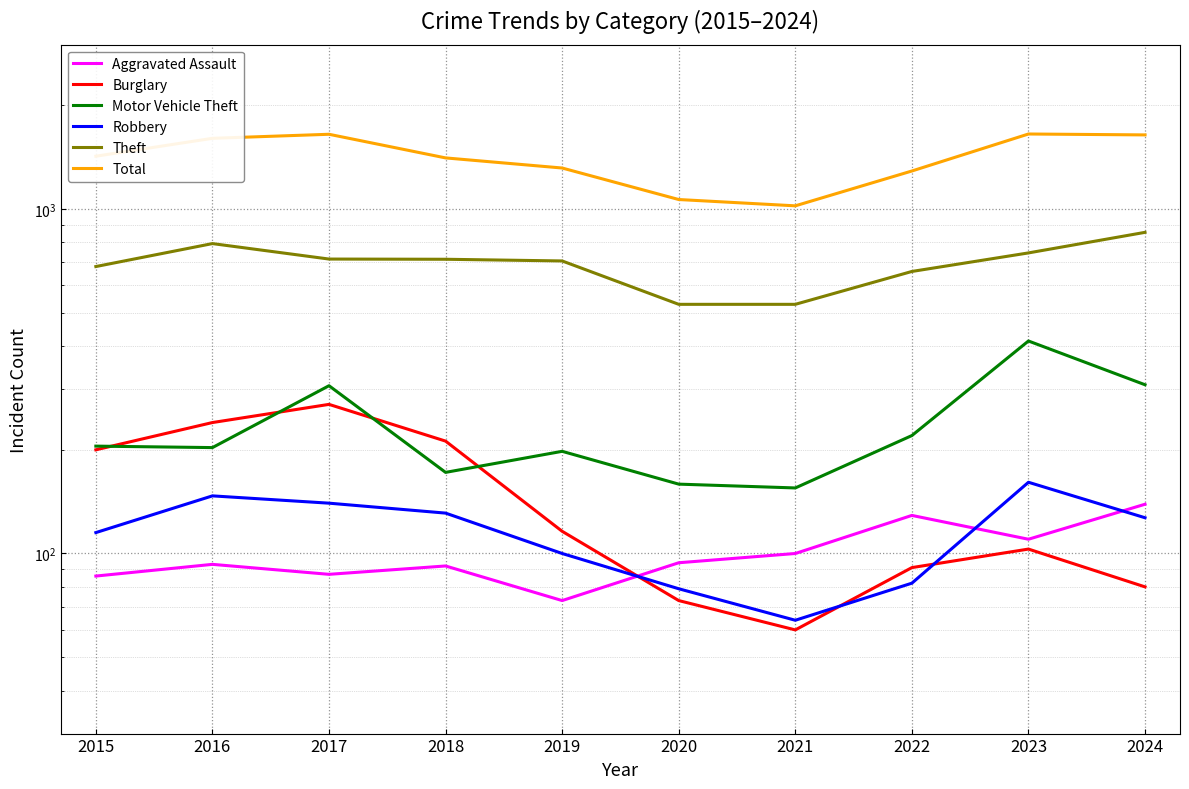

Reading left to right, list all the values displayed in this chart.

Aggravated Assault: 2015=86	2016=93	2017=87	2018=92	2019=73	2020=94	2021=100	2022=129	2023=110	2024=139
Burglary: 2015=200	2016=240	2017=271	2018=212	2019=116	2020=73	2021=60	2022=91	2023=103	2024=80
Motor Vehicle Theft: 2015=205	2016=203	2017=307	2018=172	2019=198	2020=159	2021=155	2022=220	2023=414	2024=309
Robbery: 2015=115	2016=147	2017=140	2018=131	2019=100	2020=79	2021=64	2022=82	2023=161	2024=127
Theft: 2015=681	2016=794	2017=716	2018=715	2019=707	2020=529	2021=529	2022=659	2023=746	2024=856
Total: 2015=1424	2016=1605	2017=1649	2018=1408	2019=1316	2020=1066	2021=1022	2022=1290	2023=1652	2024=1642